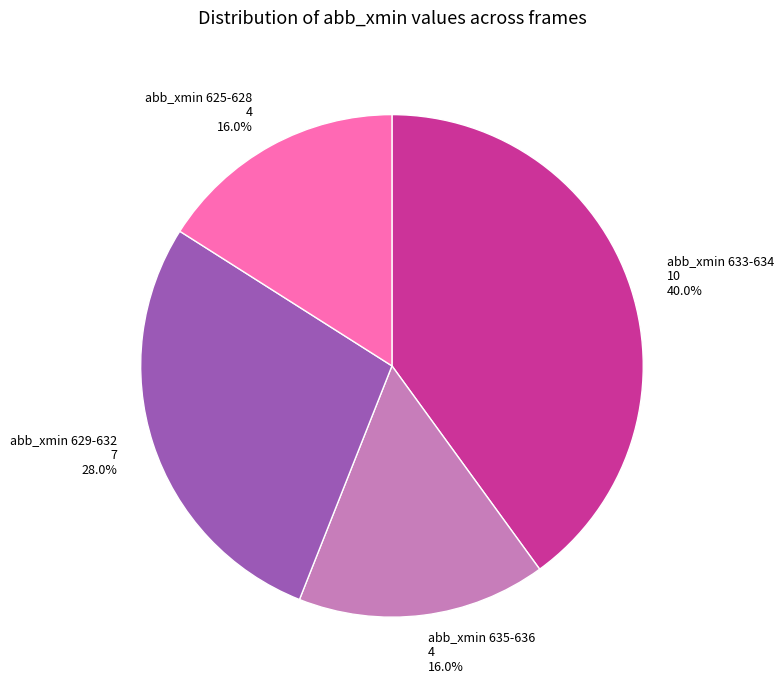

Does any single category account for the majority?

No